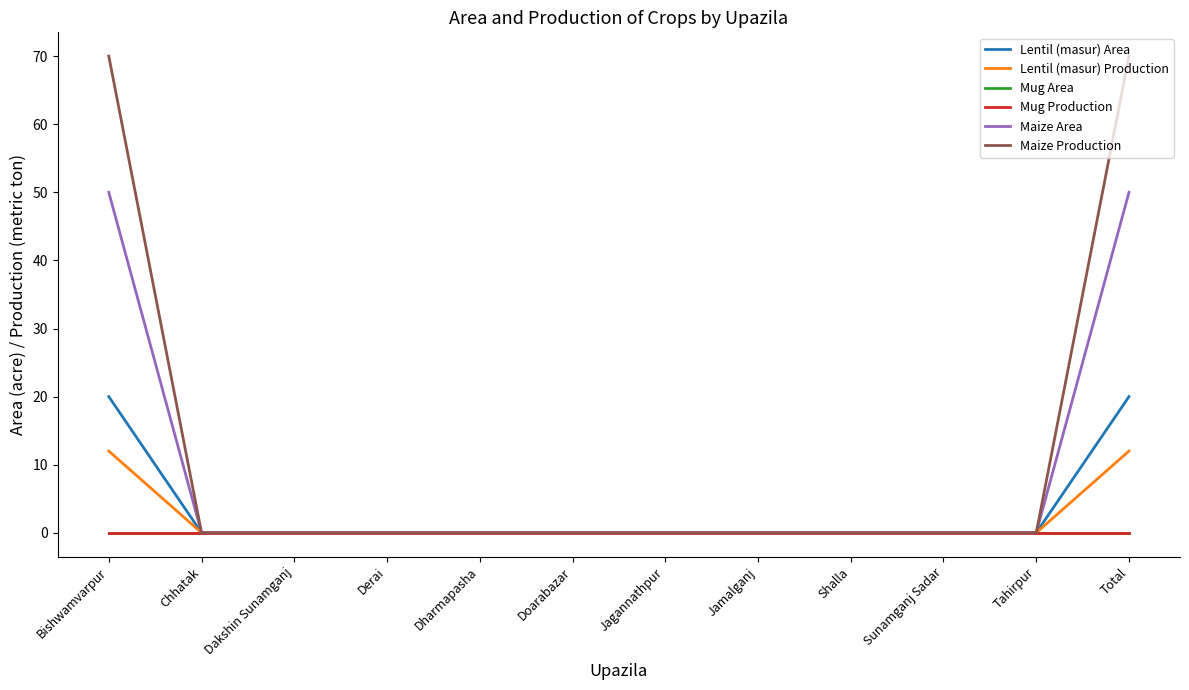

Is the value of Lentil (masur) Area at Jagannathpur greater than the value of Maize Production at Shalla?

No